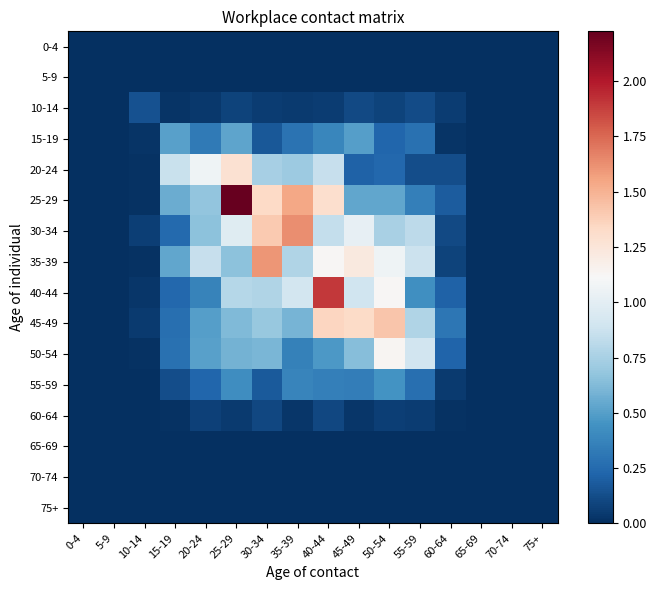

At which category does the chart reach its minimum across all series?

0-4